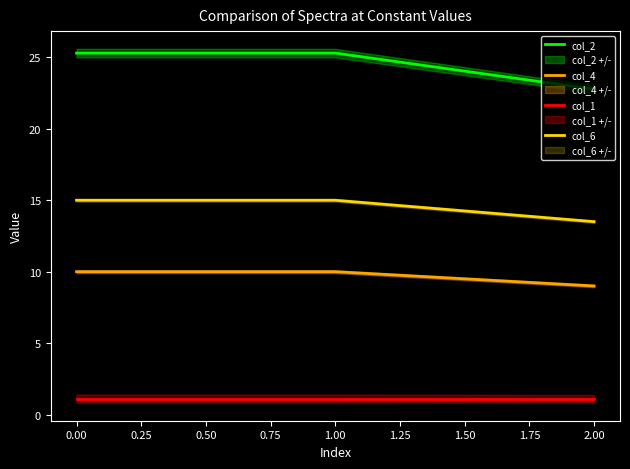

At which label does col_4 reach its minimum?

2.00